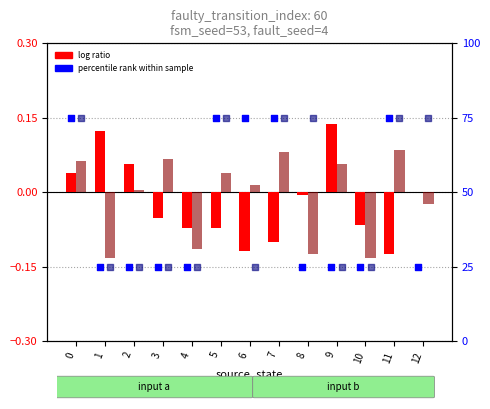

Which series has the widest spread of Y values?

percentile rank (a)